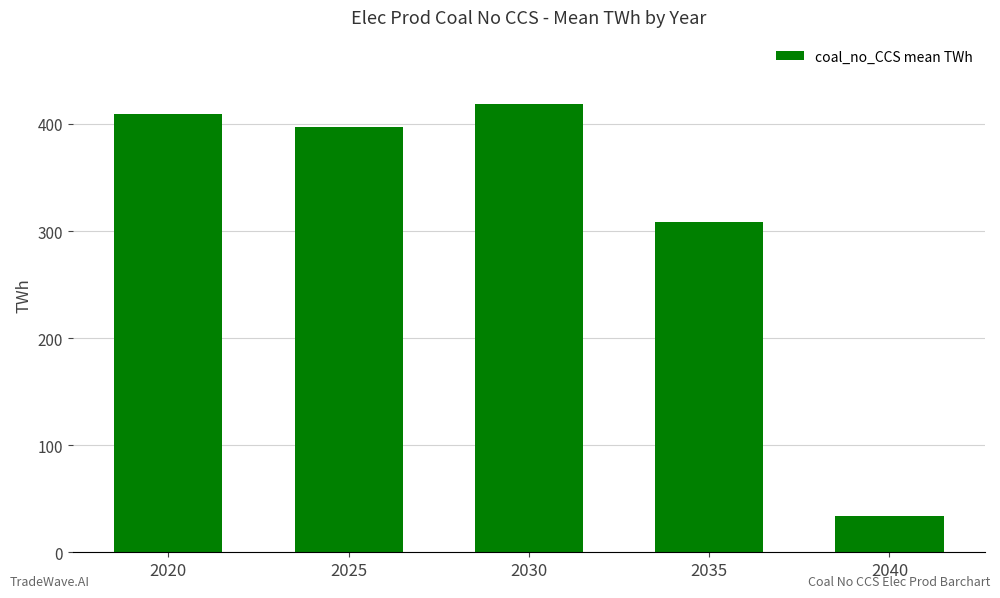

Does the chart contain any negative values?

No